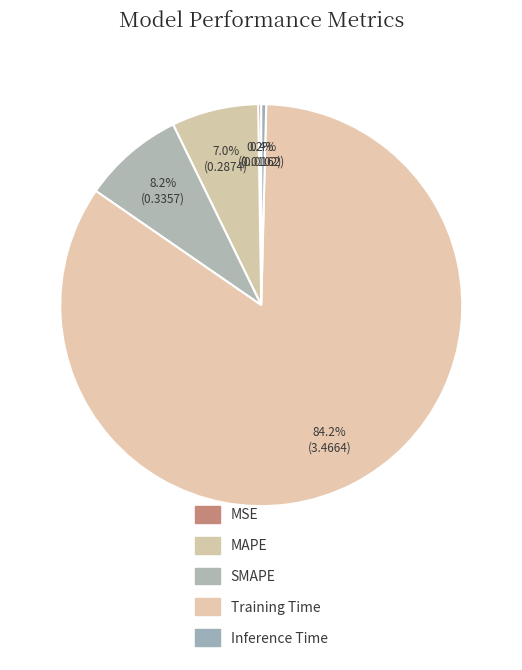

What is the total percentage of Inference Time and MAPE?

7.4%